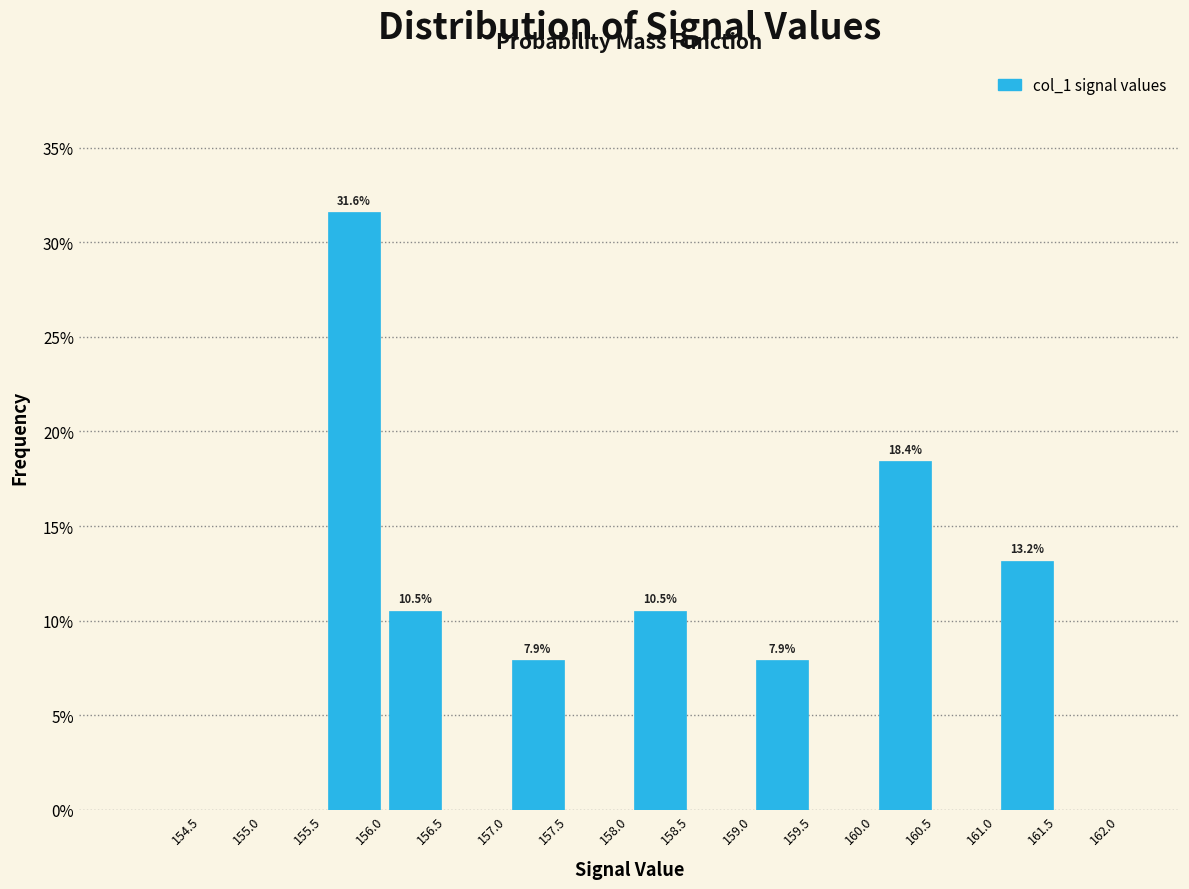

Which range on the x-axis has the tallest bar?

155.5 to 156.0